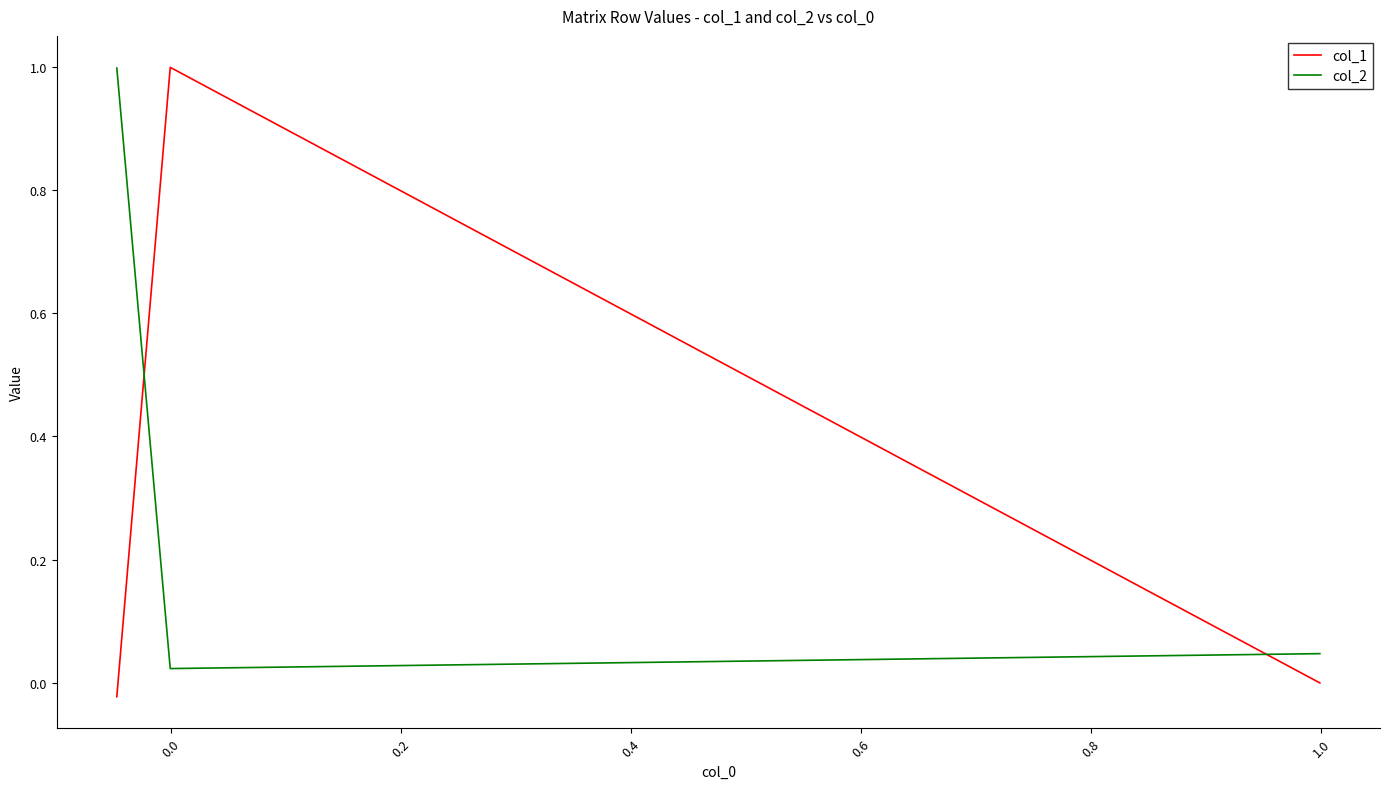

How many series are shown in this chart?

2